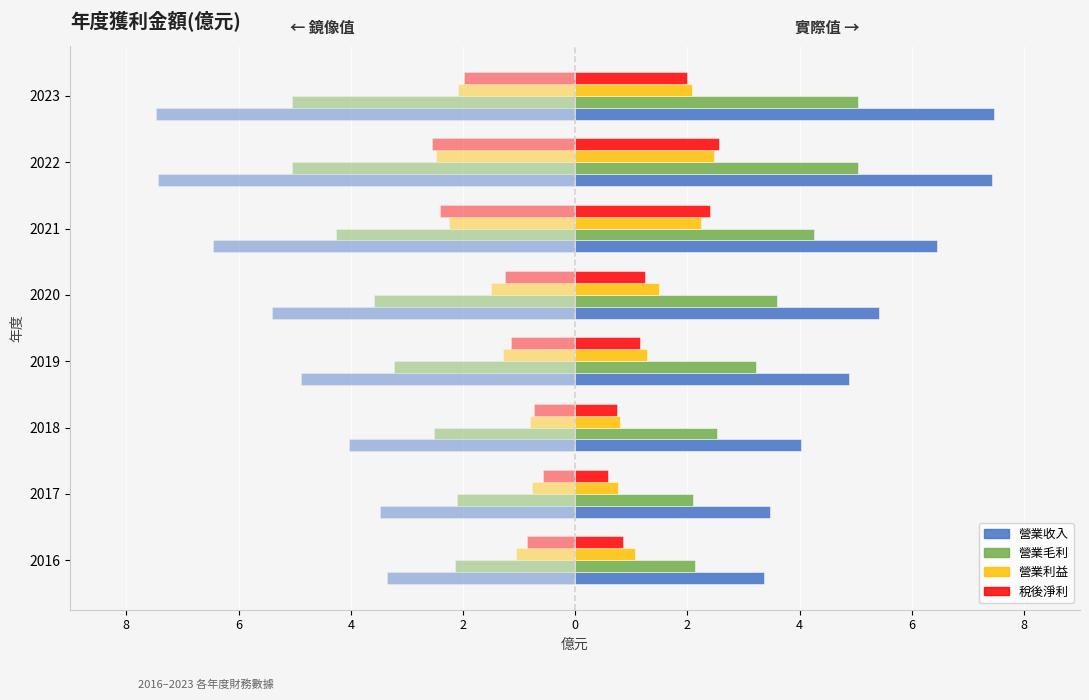

Is the value of 營業收入 at 2018 greater than the value of 營業利益 at 2016?

Yes